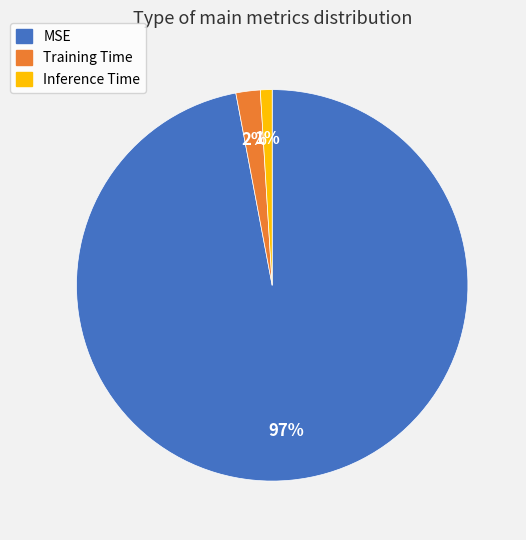

To the nearest percent, what portion does Training Time represent?

2%